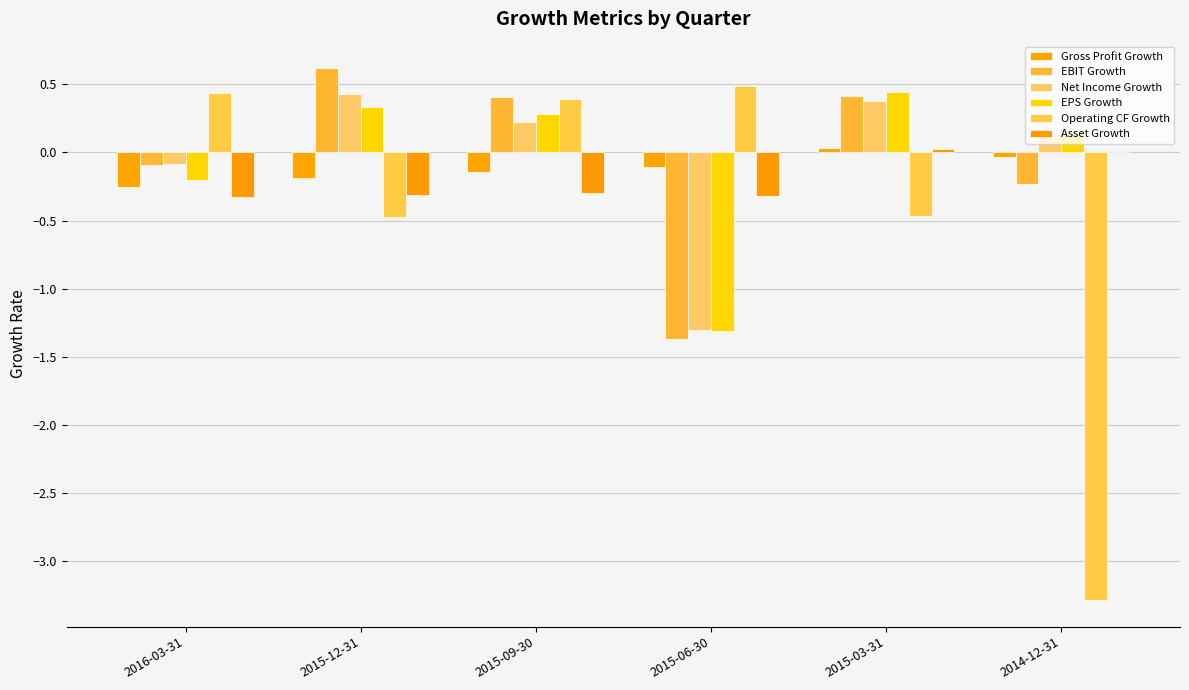

At which category does the chart reach its minimum across all series?

2014-12-31